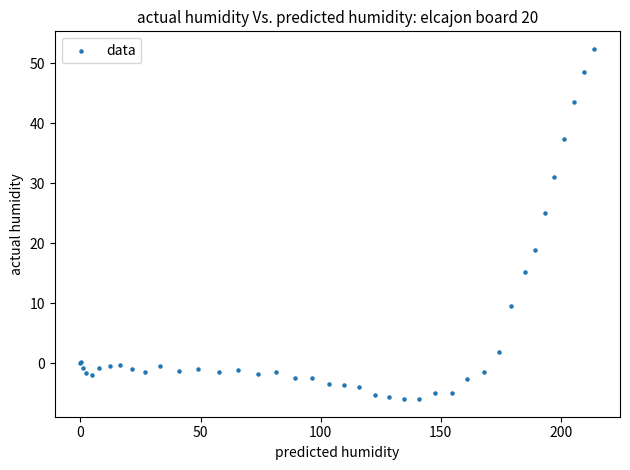

What Y value in the scatter plot is closest to 23?

25.1